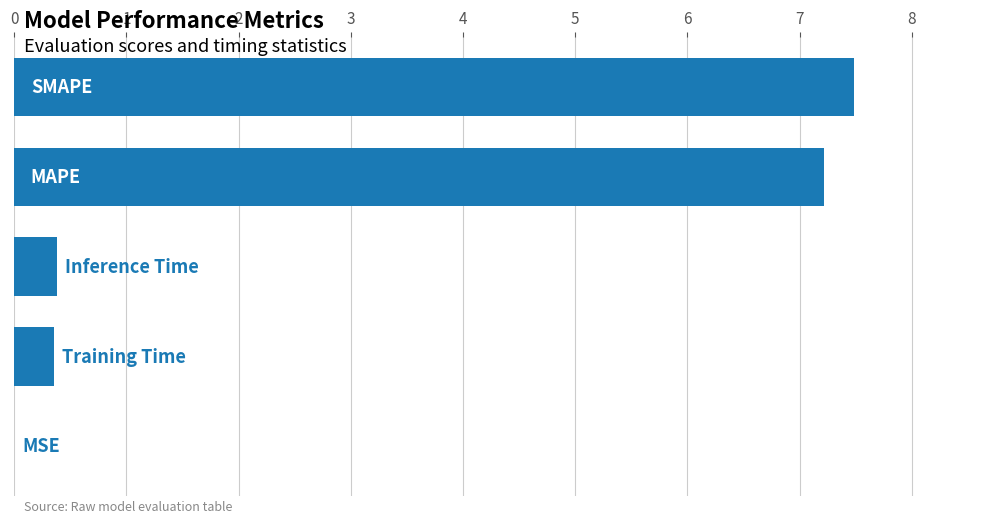

What is the maximum value shown in the chart?

7.5